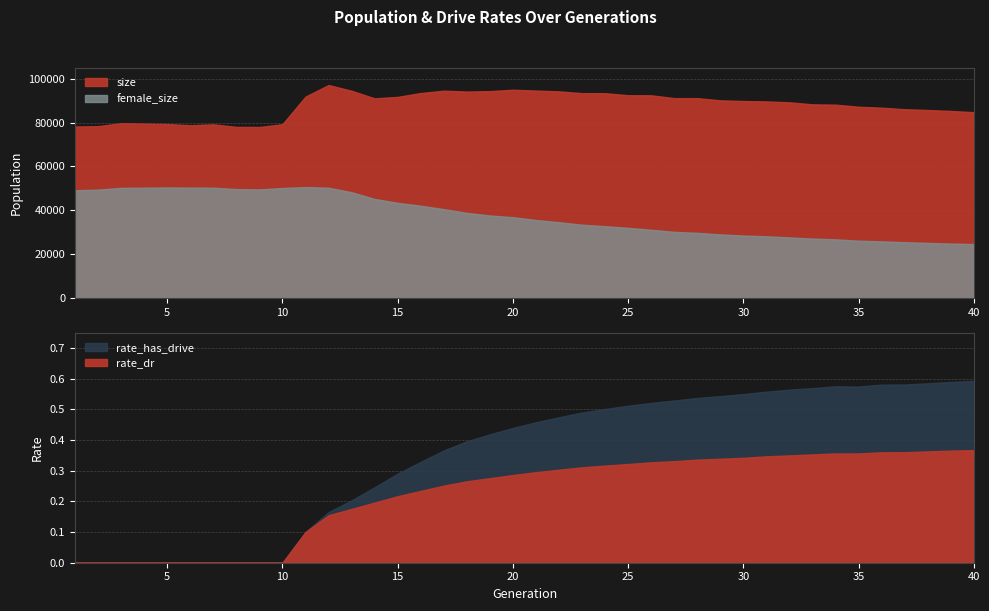

What is the maximum value for female_size?

50563.0